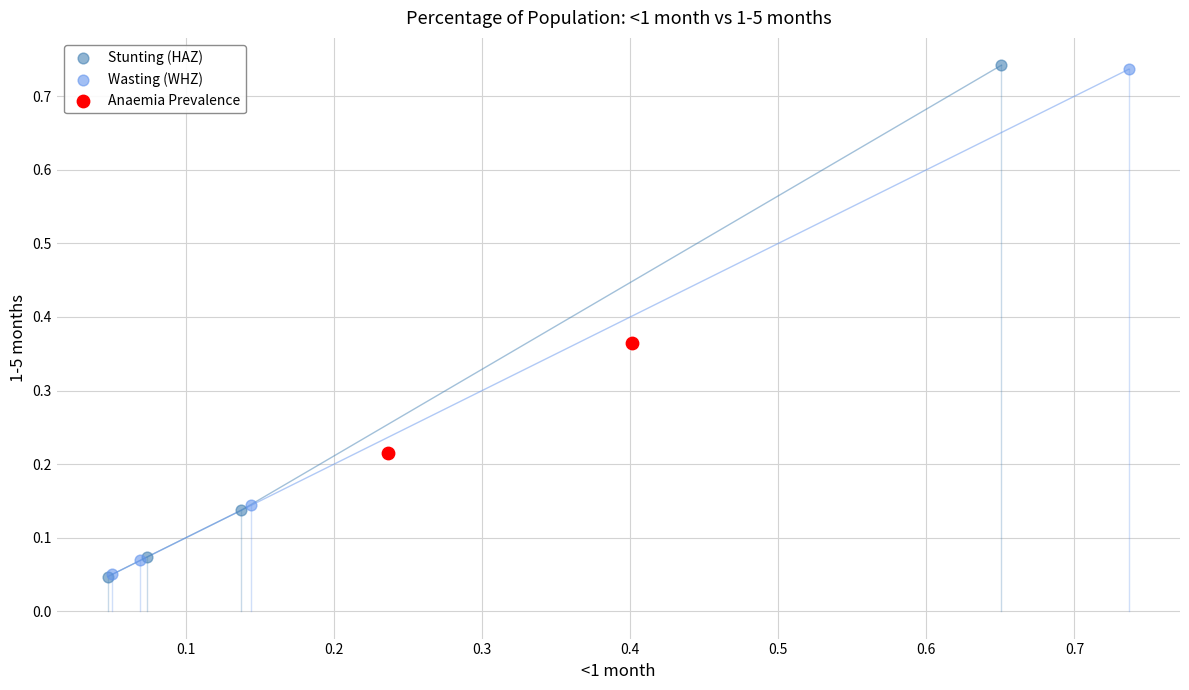

What are all the series names shown in the legend?

Stunting (HAZ), Wasting (WHZ), Anaemia Prevalence